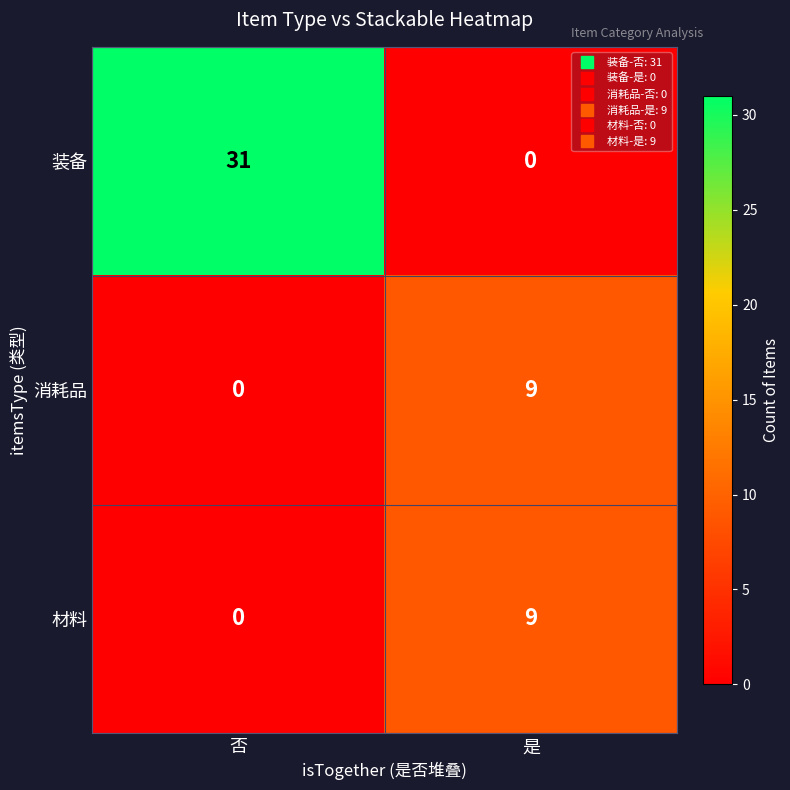

Which series has the largest total across all categories?

装备